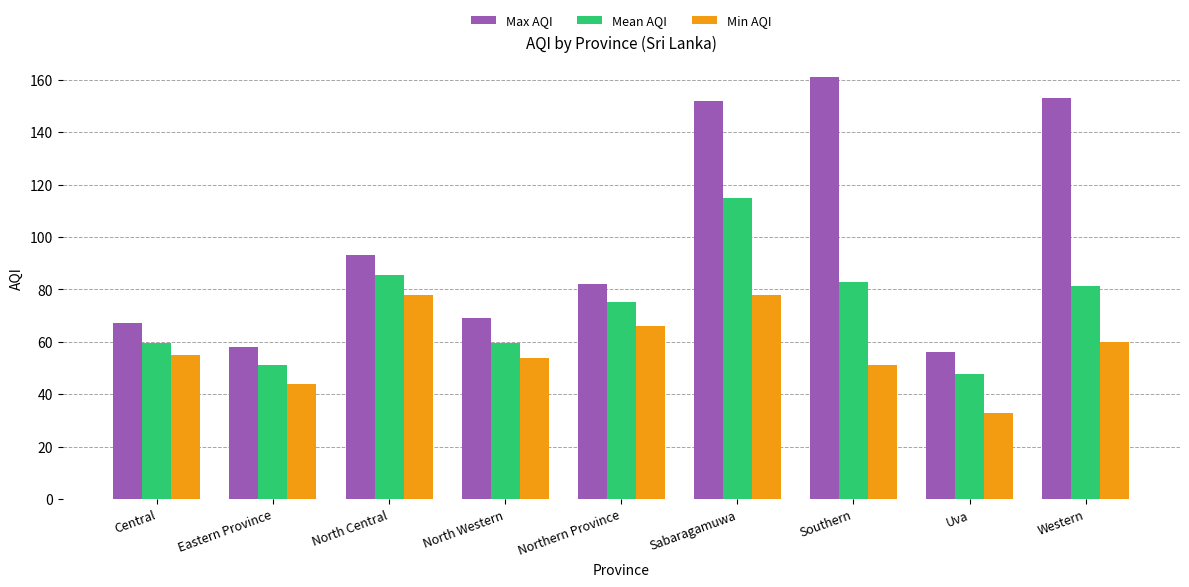

What is the difference between the Mean AQI values at Southern and Sabaragamuwa?

32.0